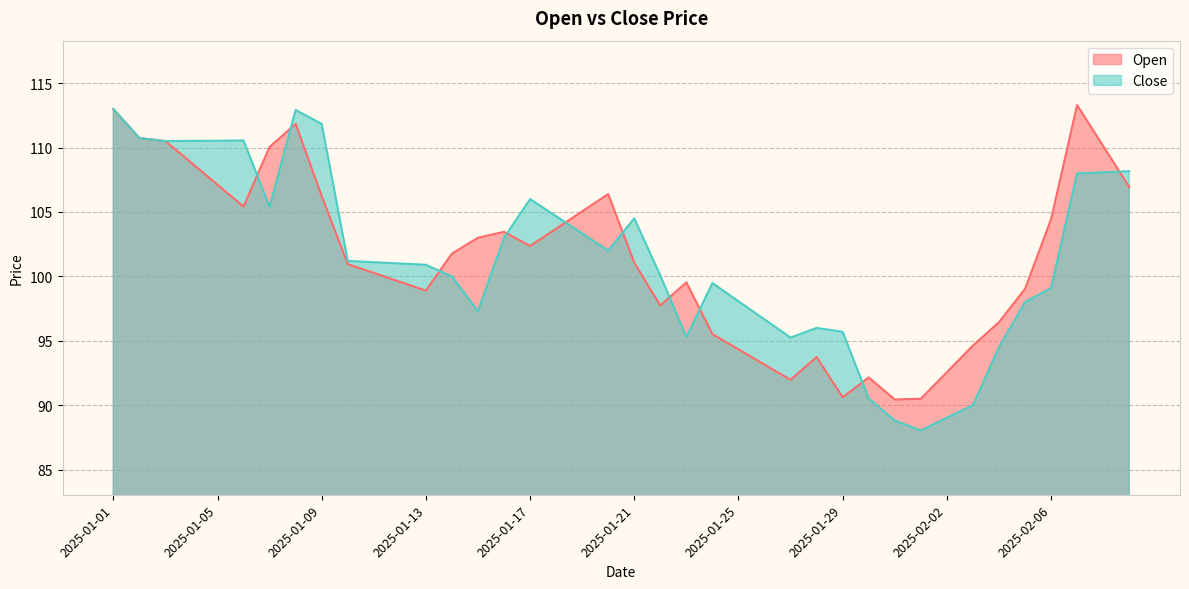

Where does the Close series first go above 101?

2025-01-01